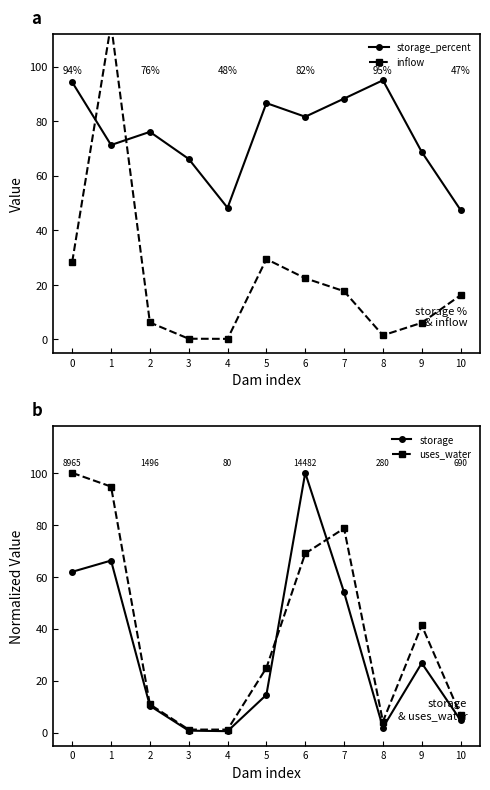

What is the difference between the maximum and minimum values in the uses_water series?

98.8